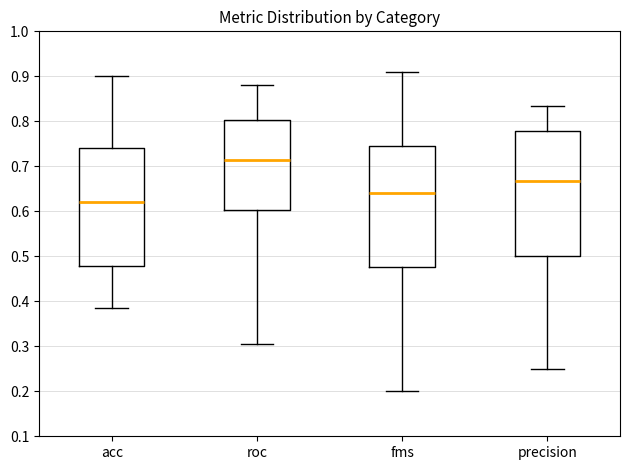

Reading left to right, transcribe this box plot: for each box, give where its median line is, the range the box spans, and where its two whiskers end, as read against the y-axis. The values are not printed on the chart, so give them approximately, as read against the axis.

acc: median 0.62, box 0.48 to 0.74, whiskers 0.38 to 0.90
roc: median 0.71, box 0.60 to 0.80, whiskers 0.31 to 0.88
fms: median 0.64, box 0.48 to 0.74, whiskers 0.20 to 0.91
precision: median 0.67, box 0.50 to 0.78, whiskers 0.25 to 0.83